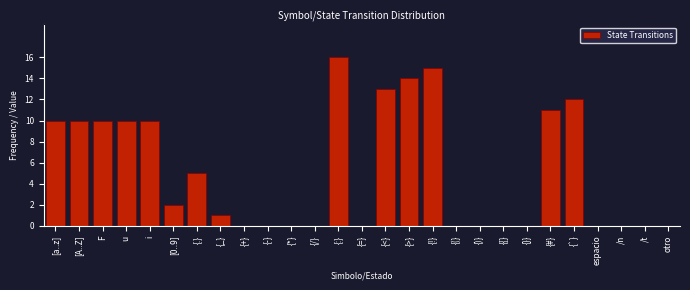

Reading right to left, list all the values displayed in this chart.

otro=0	/t=0	/n=0	espacio=0	{`}=12	{#}=11	{}}=0	{{}=0	{)}=0	{(}=0	{!}=15	{>}=14	{<}=13	{=}=0	{:}=16	{/}=0	{*}=0	{-}=0	{+}=0	{_}=1	{.}=5	[0..9]=2	i=10	u=10	F=10	[A..Z]=10	[a..z]=10